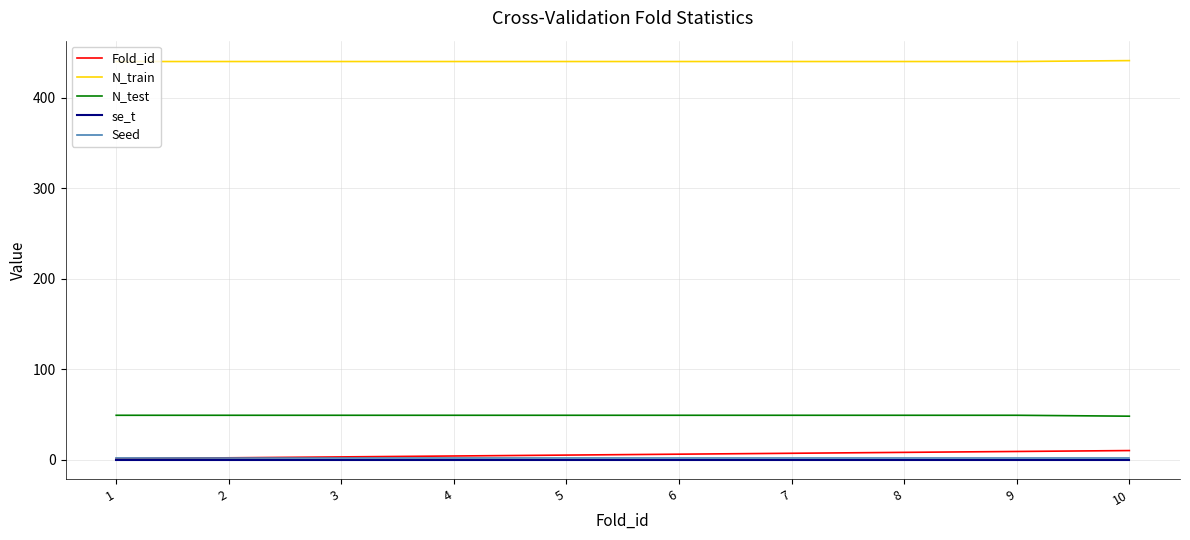

What value does the N_test series have at 7?

49.0